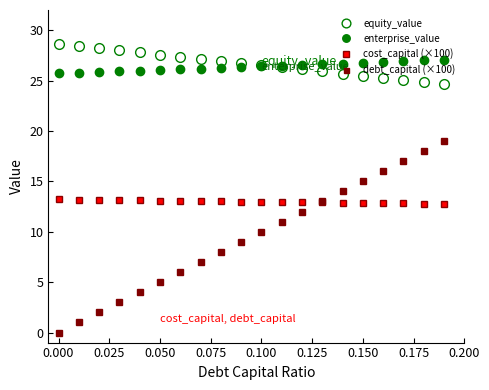

Does the chart have visible grid lines?

No